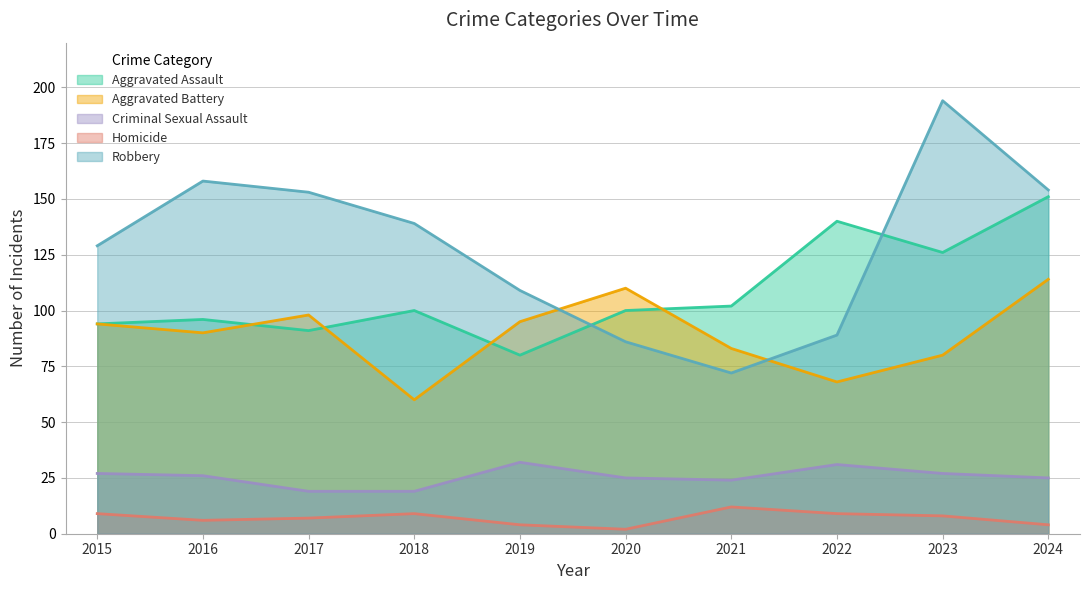

Rank the series by their average value, from lowest to highest.

Homicide, Criminal Sexual Assault, Aggravated Battery, Aggravated Assault, Robbery